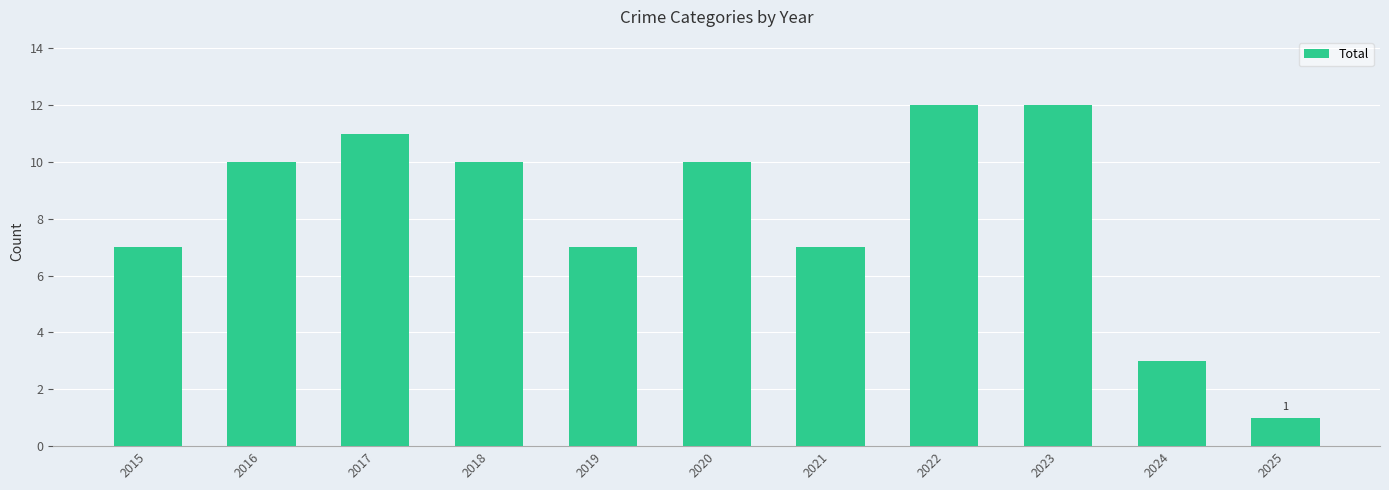

What is the average value?

8